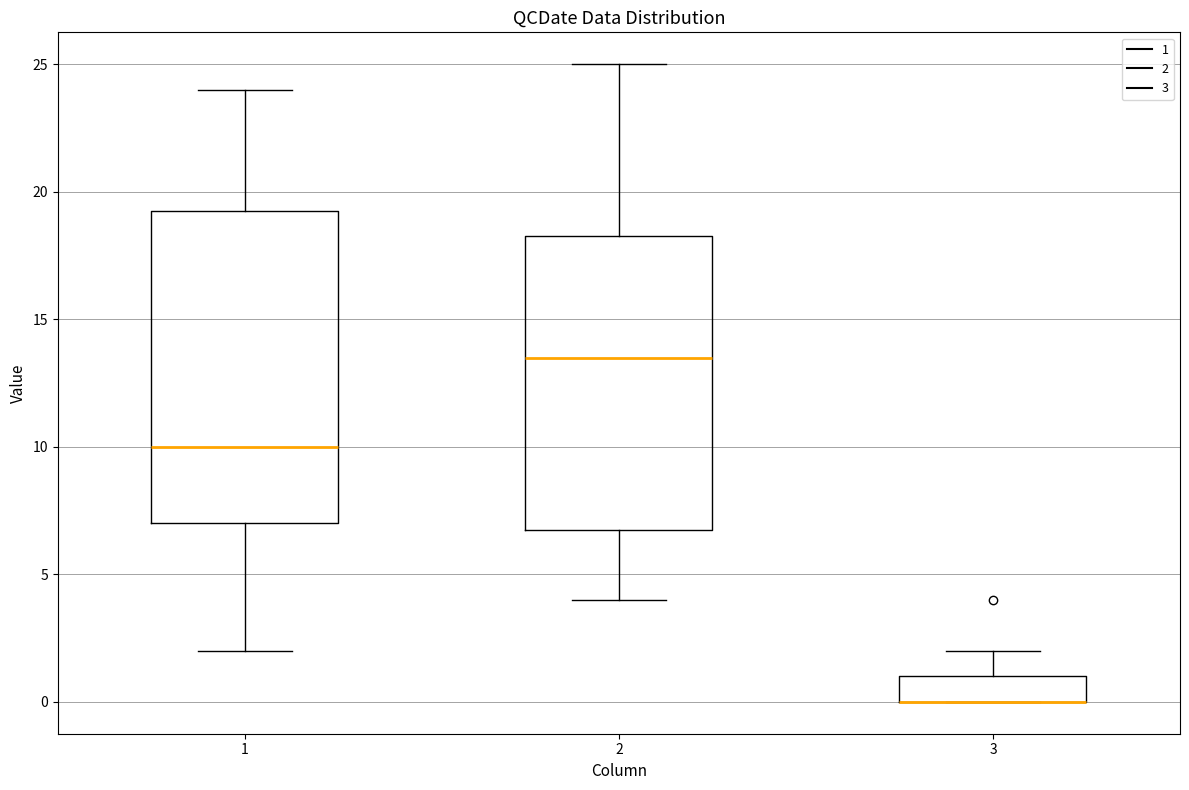

Reading left to right, read every box against the y-axis: the position of its median line, the range the box covers, and the ends of its whiskers. The values are not printed on the chart, so give them approximately, as read against the axis.

1: median 10.0, box 7.0 to 19.5, whiskers 2.0 to 24.0
2: median 13.5, box 7.0 to 18.5, whiskers 4.0 to 25.0
3: median 0.0 (drawn on the box's lower edge), box 0.0 to 1.0, whiskers 0.0 to 2.0